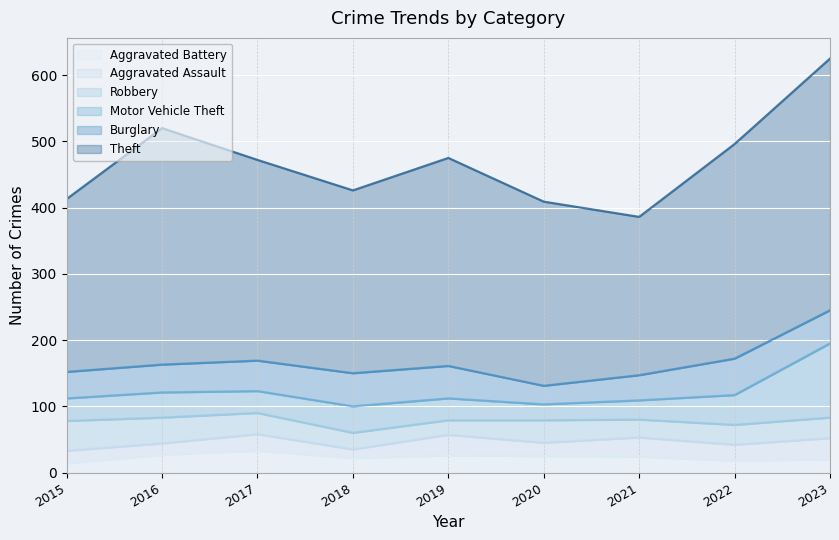

Read the Burglary value at 2021, to the nearest 5.

40